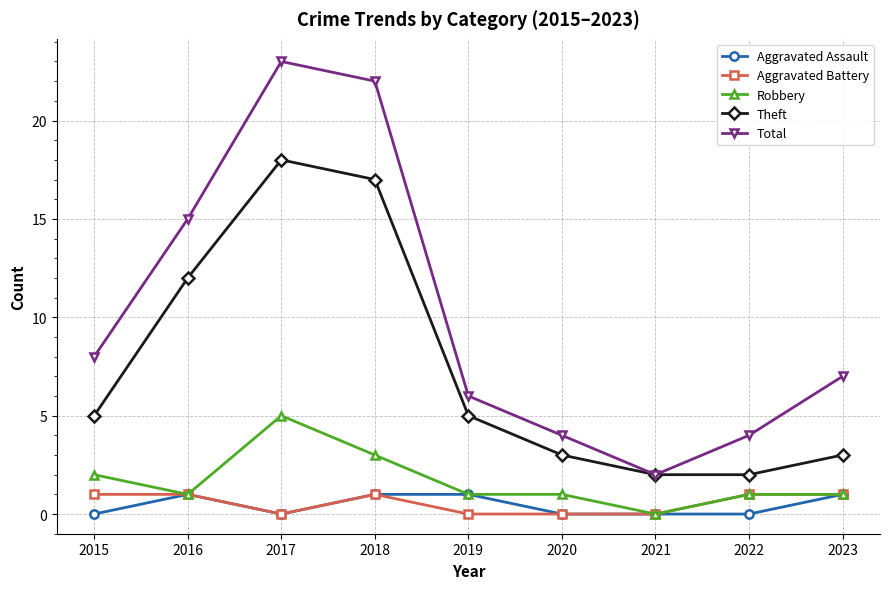

Which series has the widest spread of values?

Total